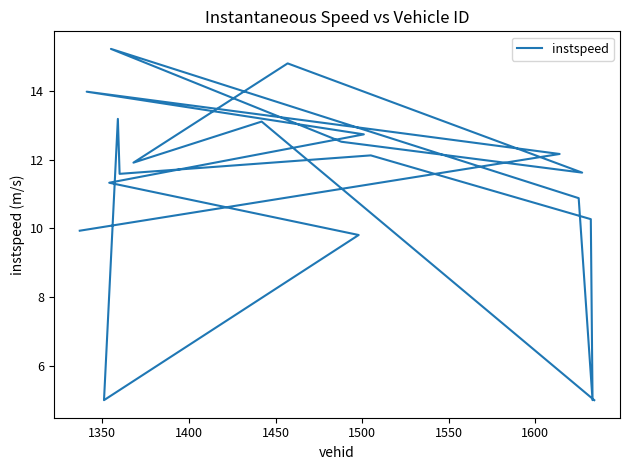

What is the average value?

11.1